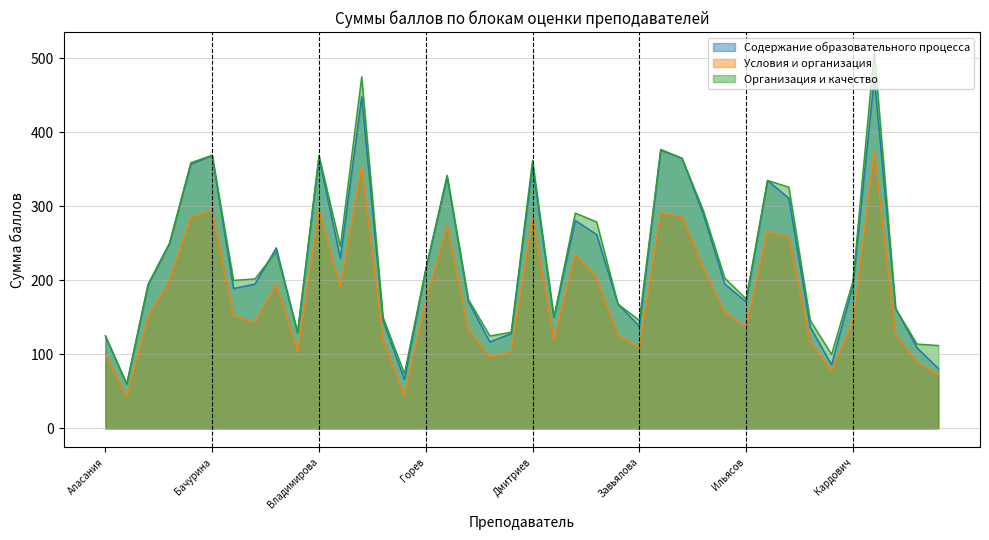

What is the sum of all Сумма баллов по блоку Содержание values?

8976